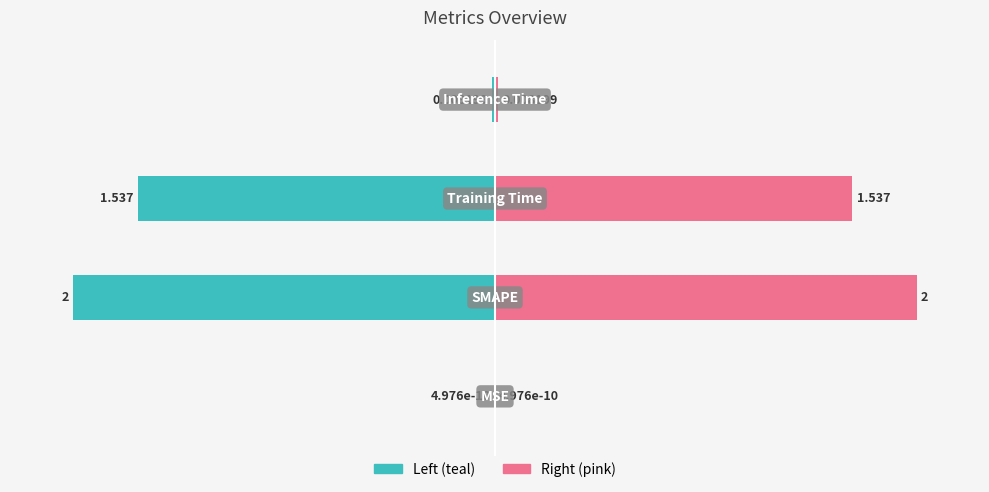

How many series are shown in this chart?

2